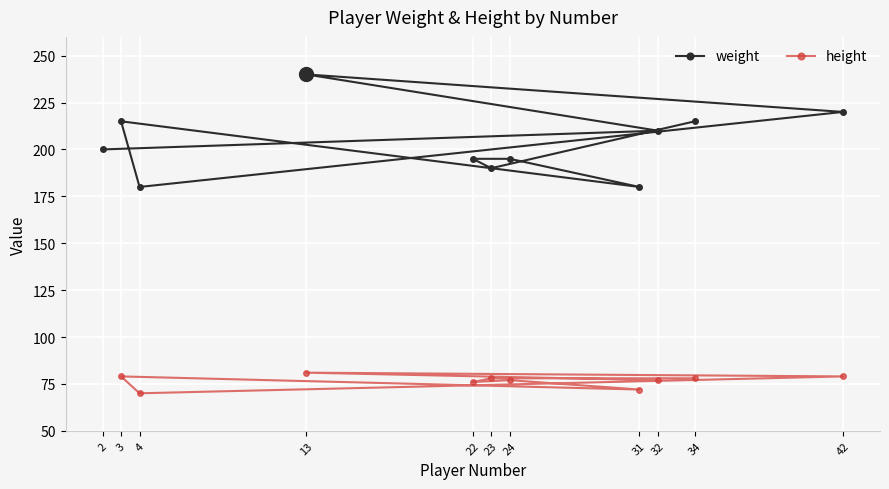

Rank the series at 24 from highest to lowest value.

weight, height